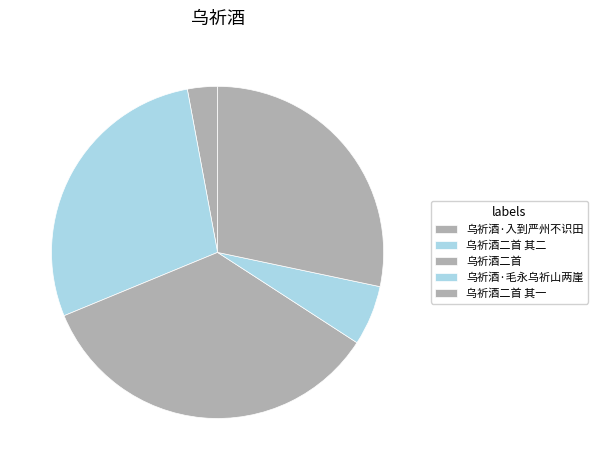

To the nearest percent, what percentage of the pie is 乌祈酒·入到严州不识田?

3%